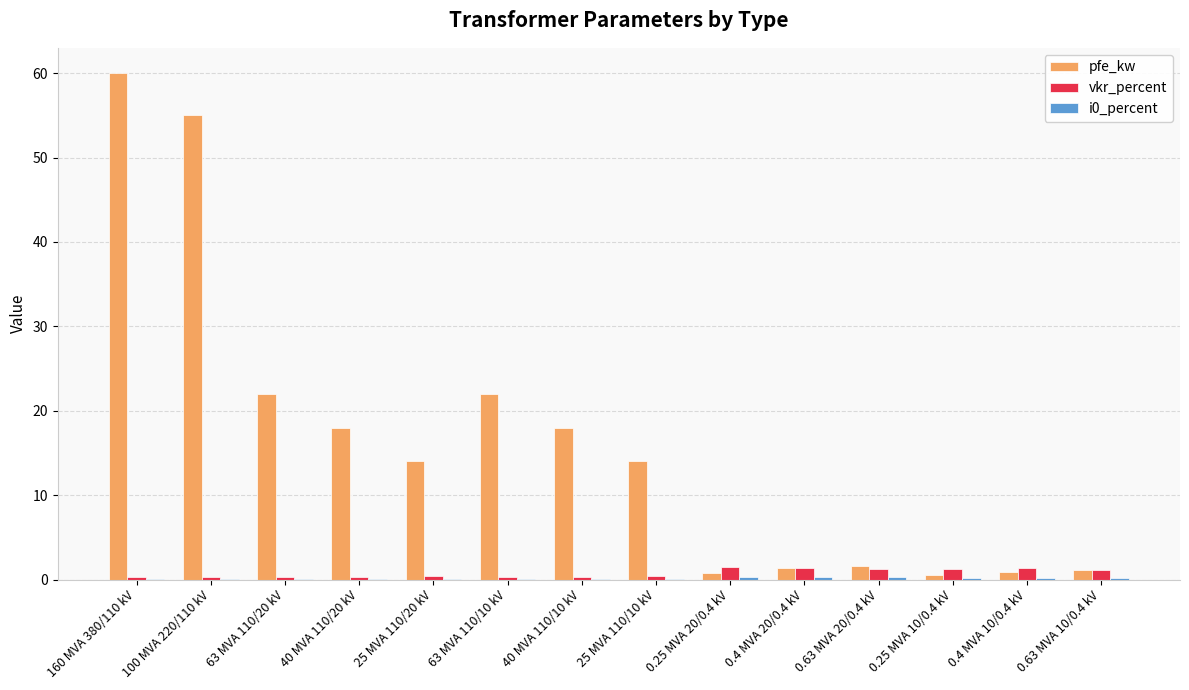

The vkr_percent series shows 1.2 at 0.25 MVA 10/0.4 kV. True or false?

True